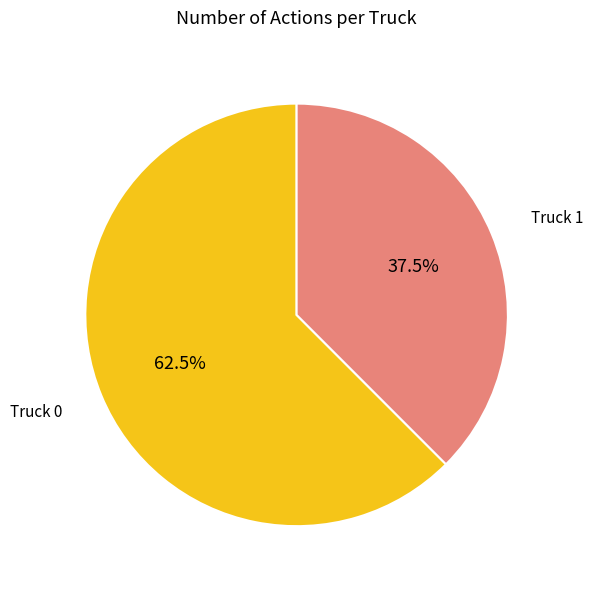

What is the ratio of the value at Truck 0 to the value at Truck 1?

1.7